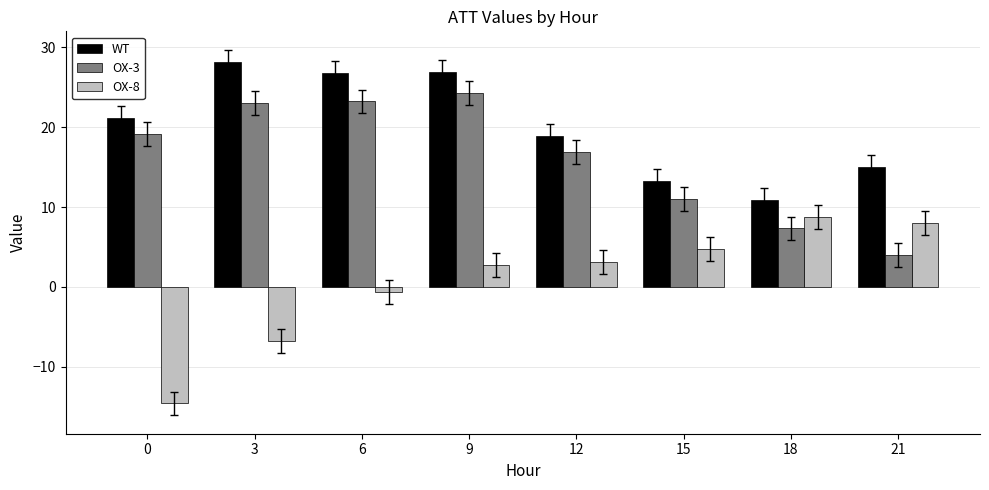

Is the value of OX-8 at 15 greater than the value of OX-3 at 12?

No